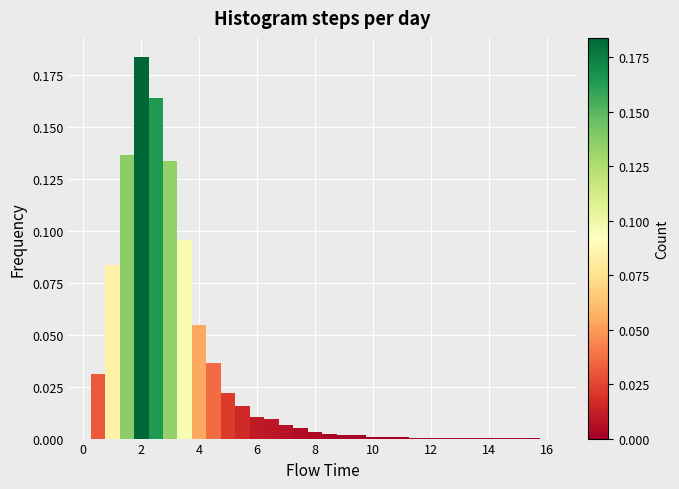

Around what value on the x-axis is the tallest bar? Give the approximate position of its centre, as read against the axis.

2.0